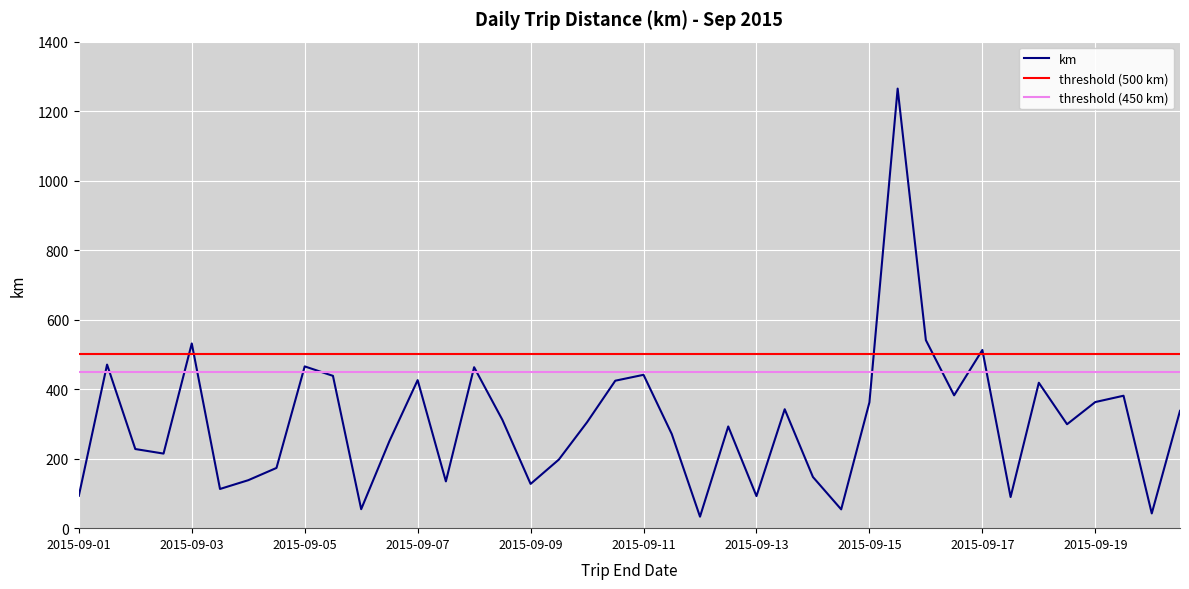

What is the smallest value displayed?

33.1